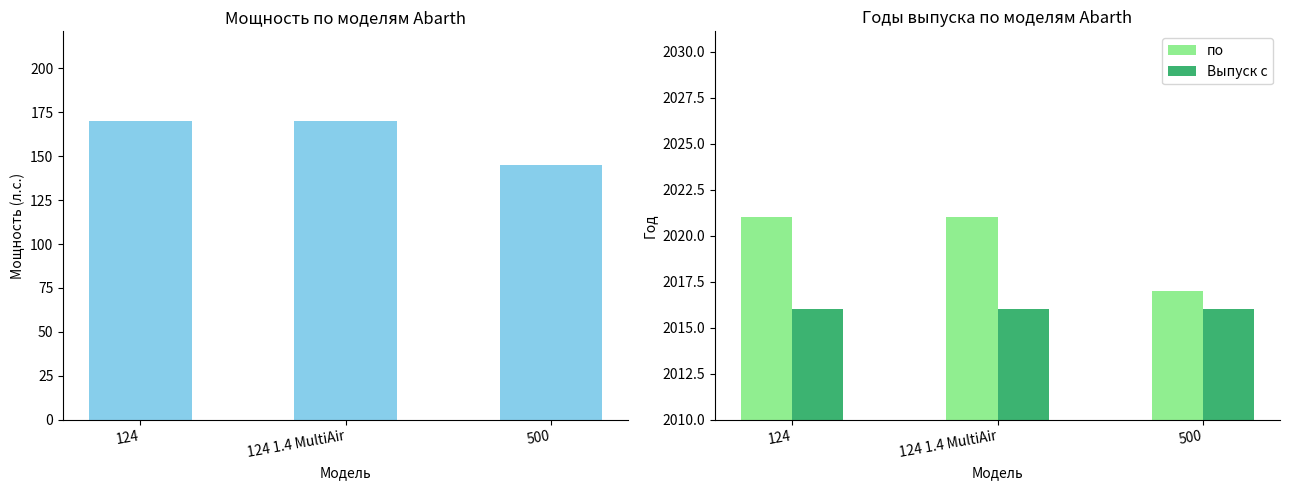

Which series has the largest total across all categories?

по